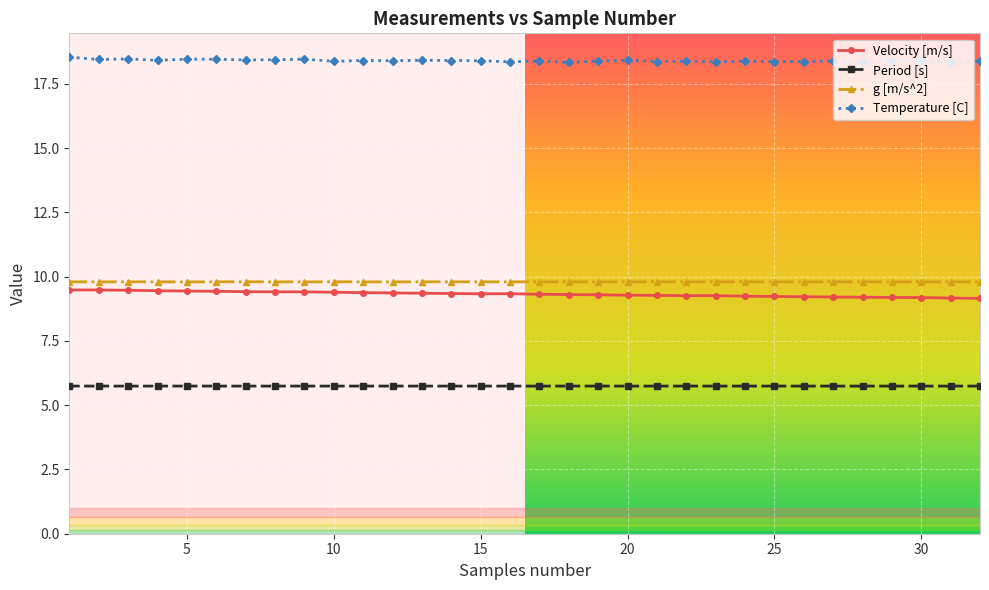

What is the average value of the Temperature [C] series?

18.4